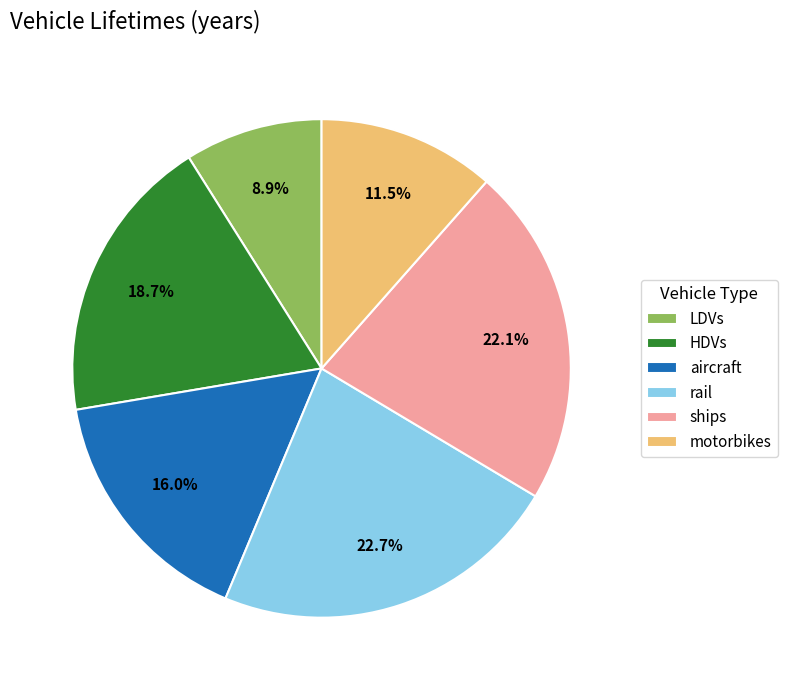

Which category has the smallest portion of the pie?

LDVs